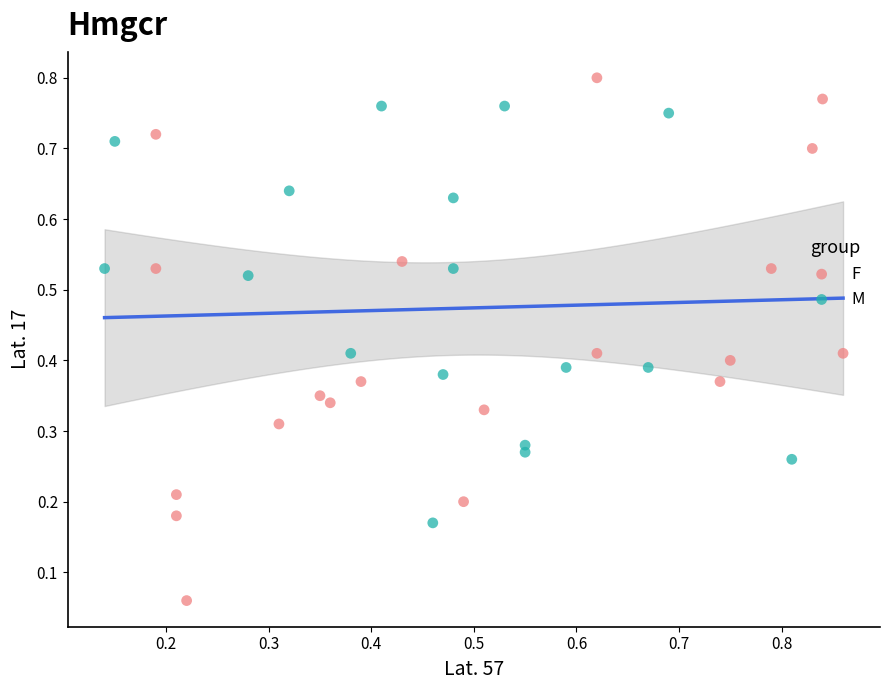

Which series reaches the minimum Y coordinate?

F